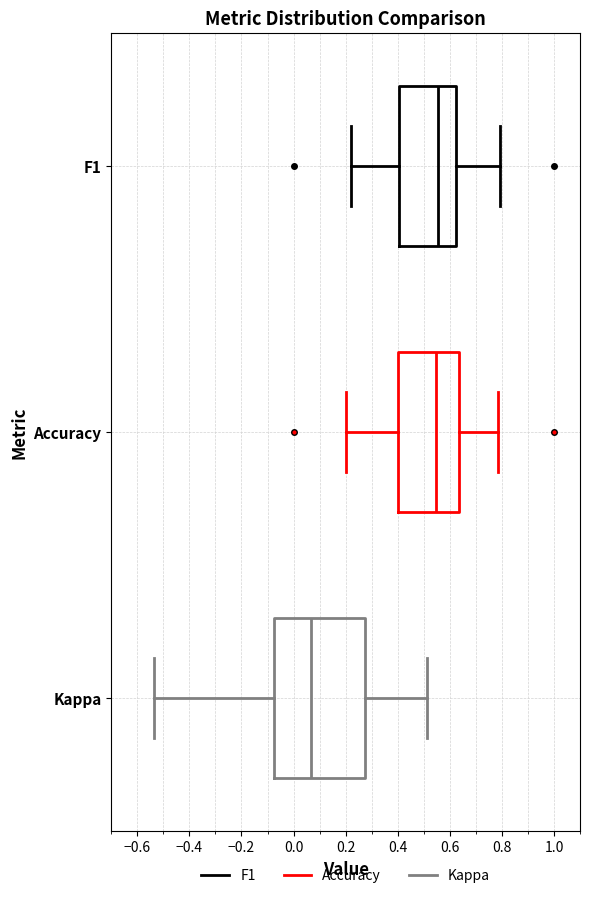

Reading bottom to top, transcribe this box plot: for each box, give where its median line is, the range the box spans, and where its two whiskers end, as read against the x-axis. The values are not printed on the chart, so give them approximately, as read against the axis.

Kappa: median 0.06, box -0.08 to 0.28, whiskers -0.54 to 0.52
Accuracy: median 0.54, box 0.40 to 0.64, whiskers 0.20 to 0.78
F1: median 0.56, box 0.40 to 0.62, whiskers 0.22 to 0.80